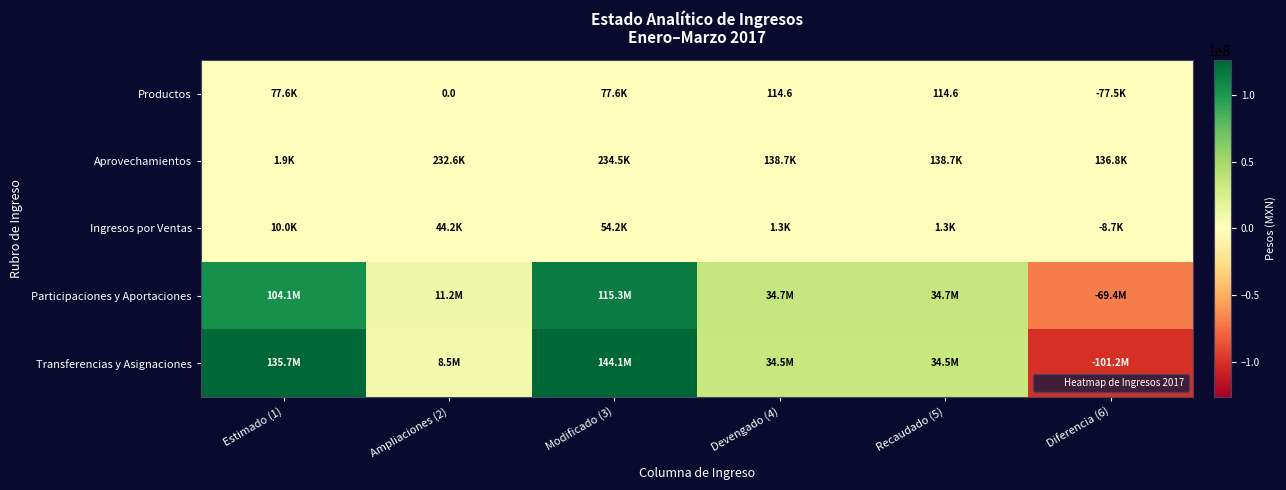

At which category is the sum across all series the highest?

Modificado (3)